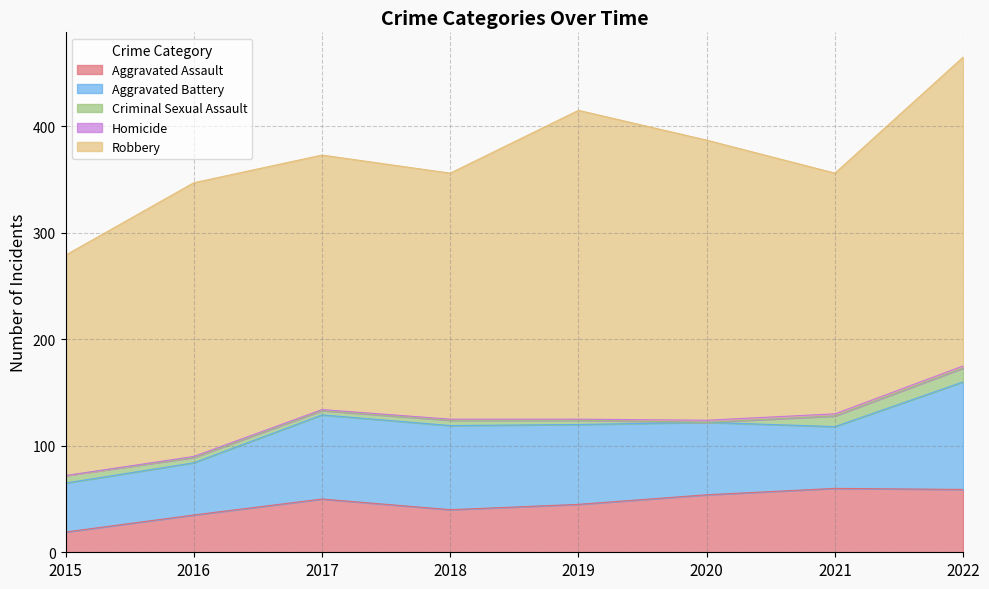

How many series are shown in this chart?

5